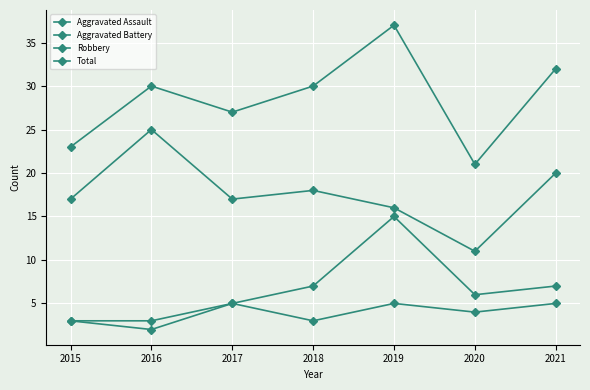

How many values in the Aggravated Battery series are below 6?

3